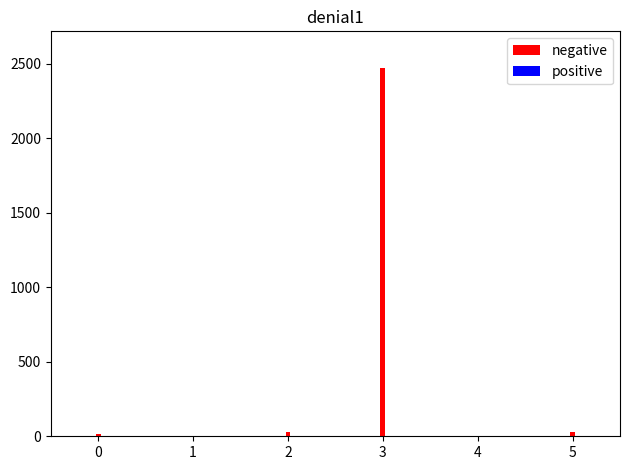

What is the sum of all values?

2550